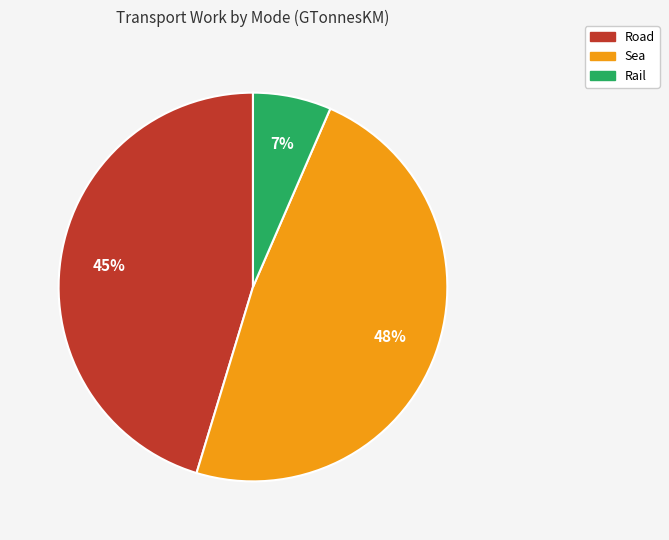

Which has a higher value, Road or Rail?

Road